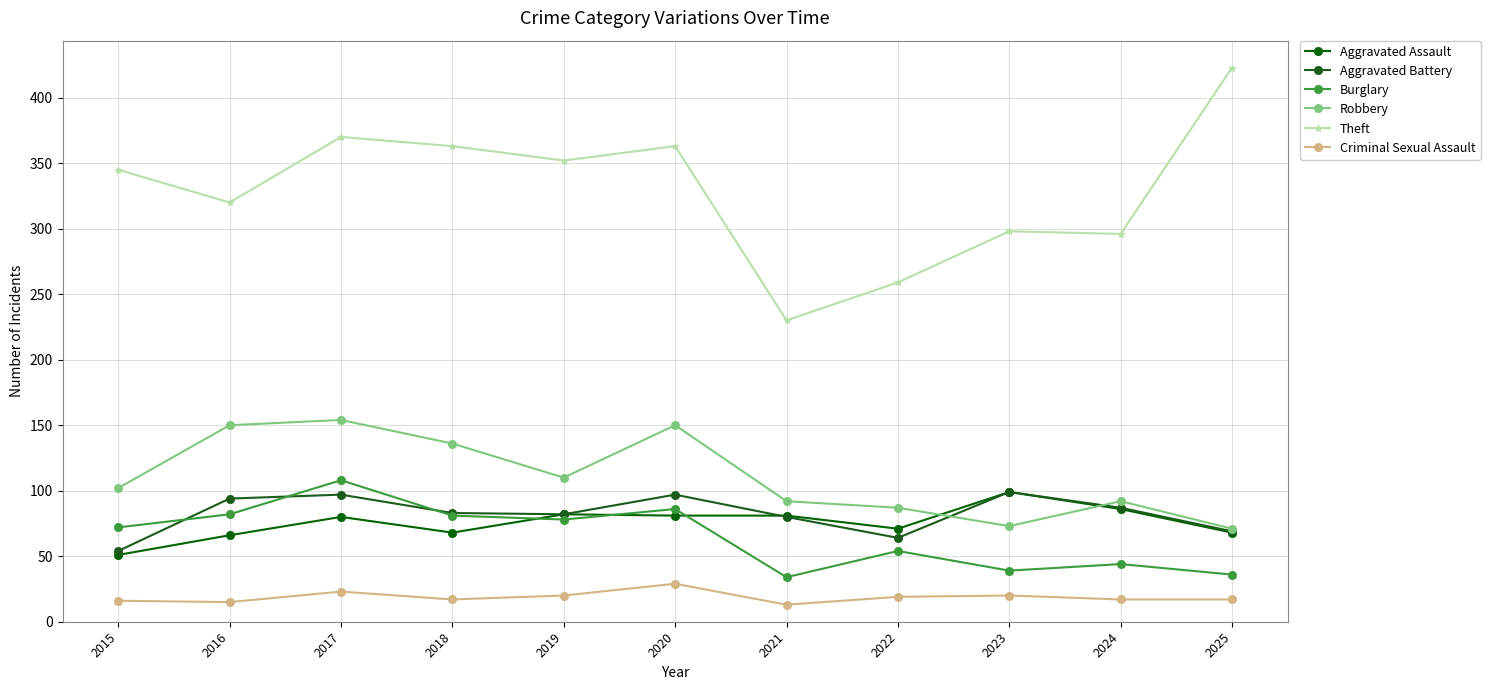

What is the average value of the Robbery series?

111